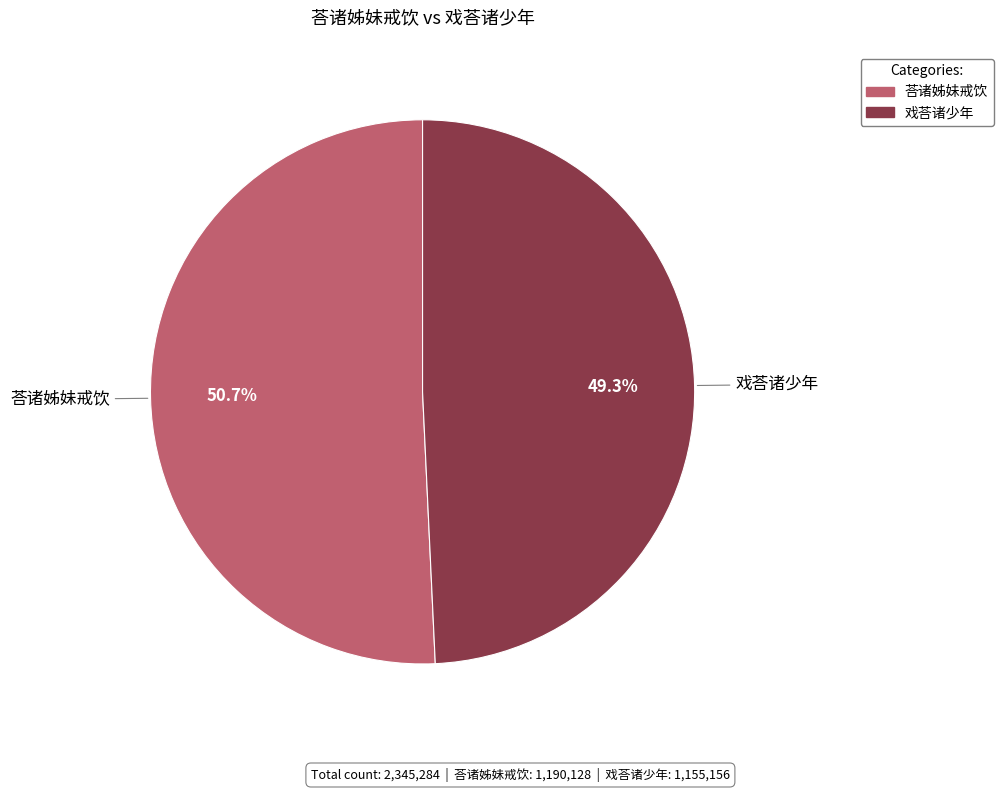

To the nearest percent, what is the combined percentage of 戏荅诸少年 and 荅诸姊妹戒饮?

100%